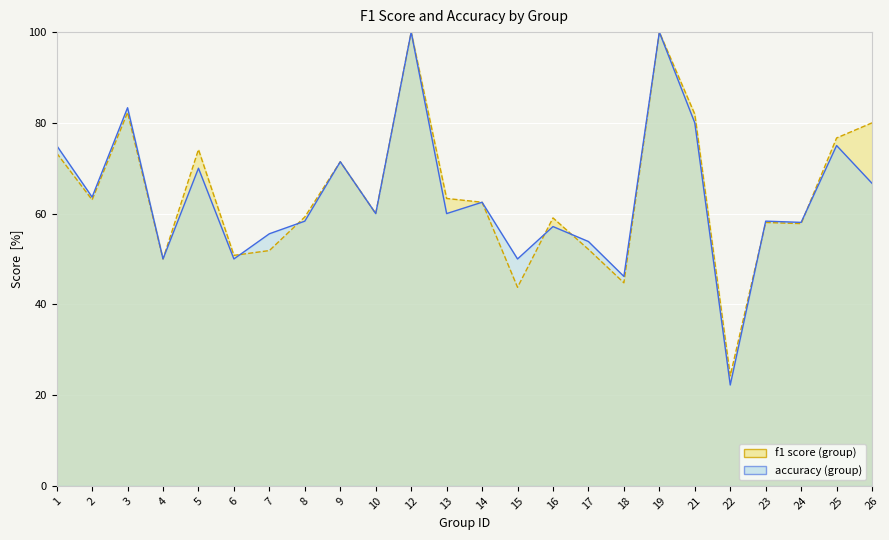

Reading right to left, transcribe all the data shown in this chart.

f1: 26=0.8	25=0.8	24=0.6	23=0.6	22=0.2	21=0.8	19=1.0	18=0.4	17=0.5	16=0.6	15=0.4	14=0.6	13=0.6	12=1.0	10=0.6	9=0.7	8=0.6	7=0.5	6=0.5	5=0.7	4=0.5	3=0.8	2=0.6	1=0.7
accuracy: 26=0.7	25=0.8	24=0.6	23=0.6	22=0.2	21=0.8	19=1.0	18=0.5	17=0.5	16=0.6	15=0.5	14=0.6	13=0.6	12=1.0	10=0.6	9=0.7	8=0.6	7=0.6	6=0.5	5=0.7	4=0.5	3=0.8	2=0.6	1=0.8